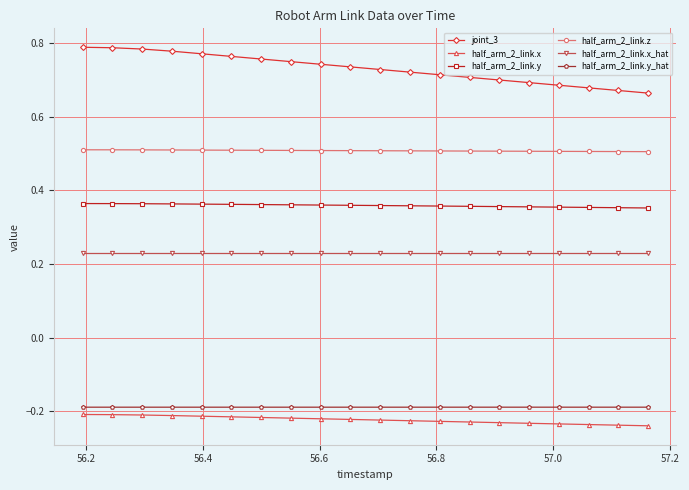

What is the minimum value for half_arm_2_link.z?

0.5